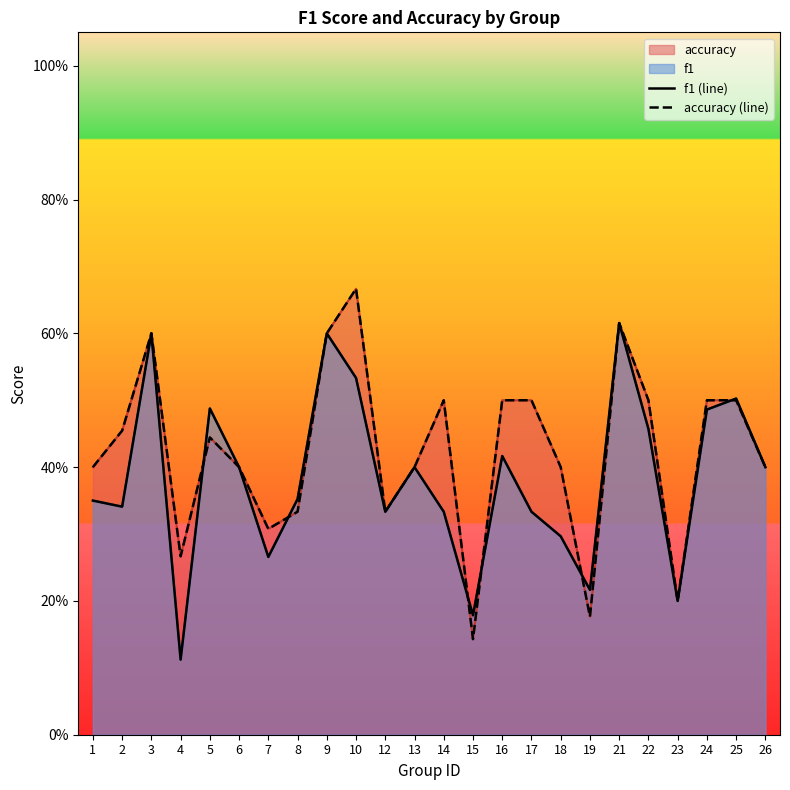

What is the total value across all series at 13?

0.8